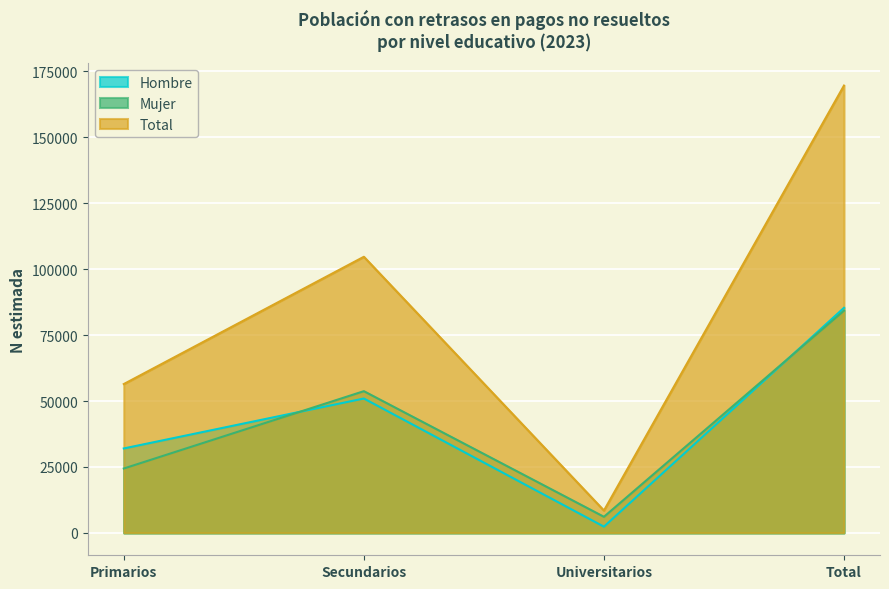

How many Total values are between 56449 and 169641?

3